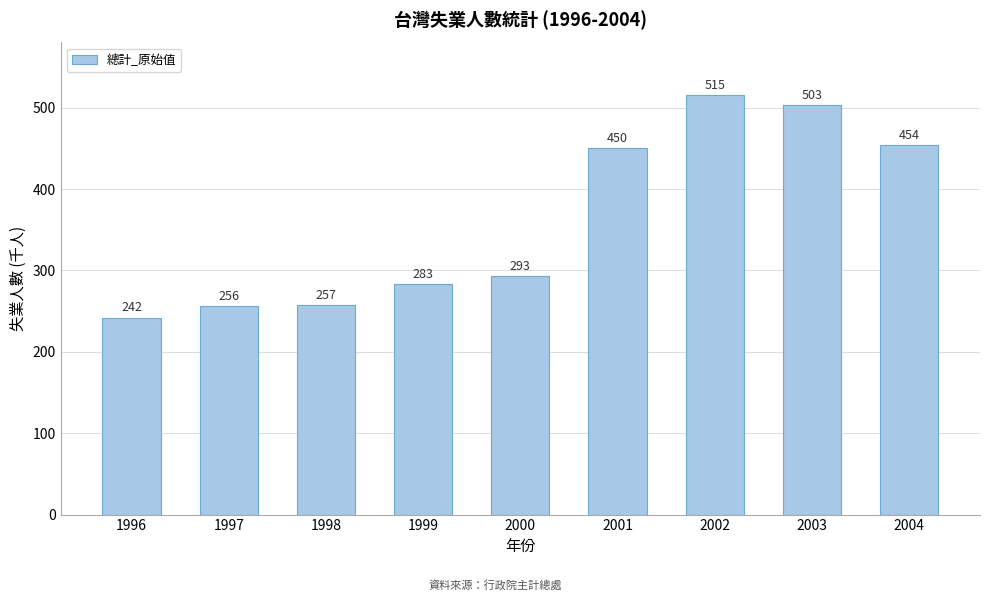

What is the difference between the second highest and second lowest values?

247